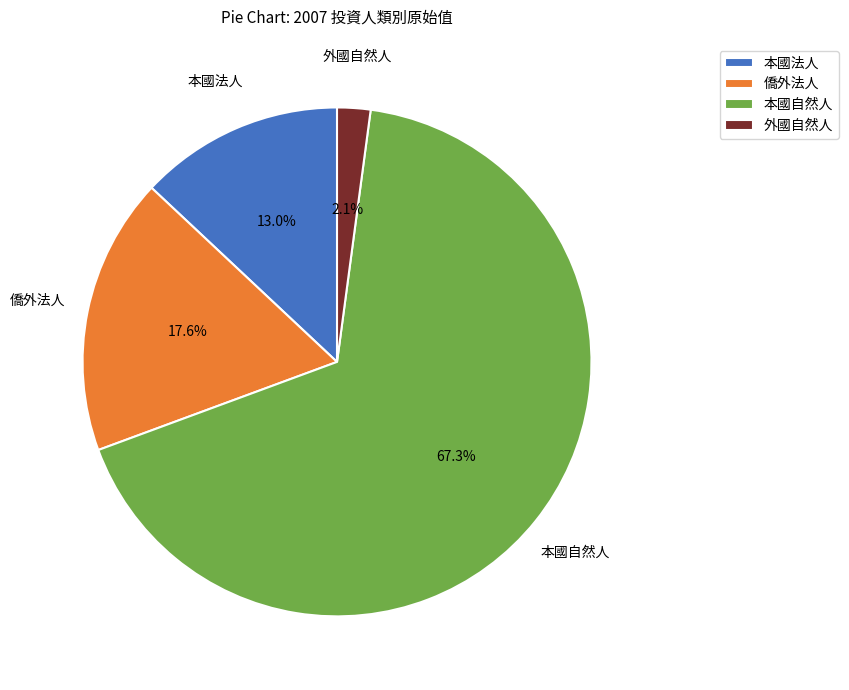

To the nearest percent, what portion does 外國自然人 represent?

2%